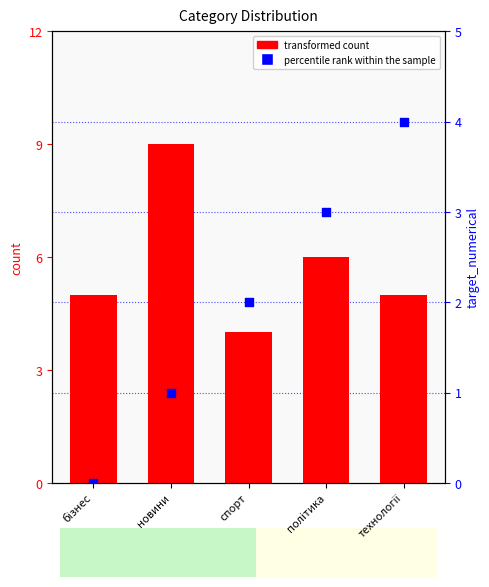

At how many categories does at least one series exceed 5?

2